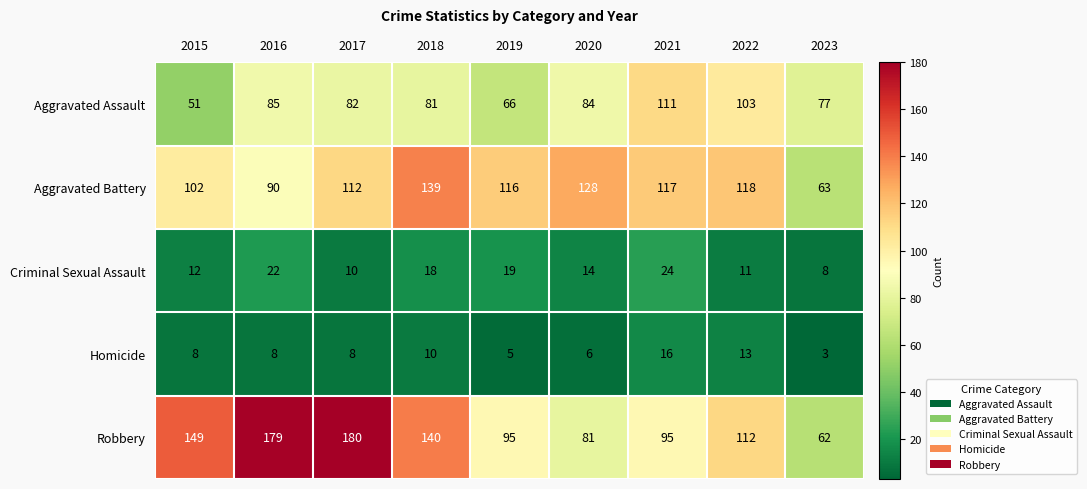

At which category is the sum across all series the highest?

2017